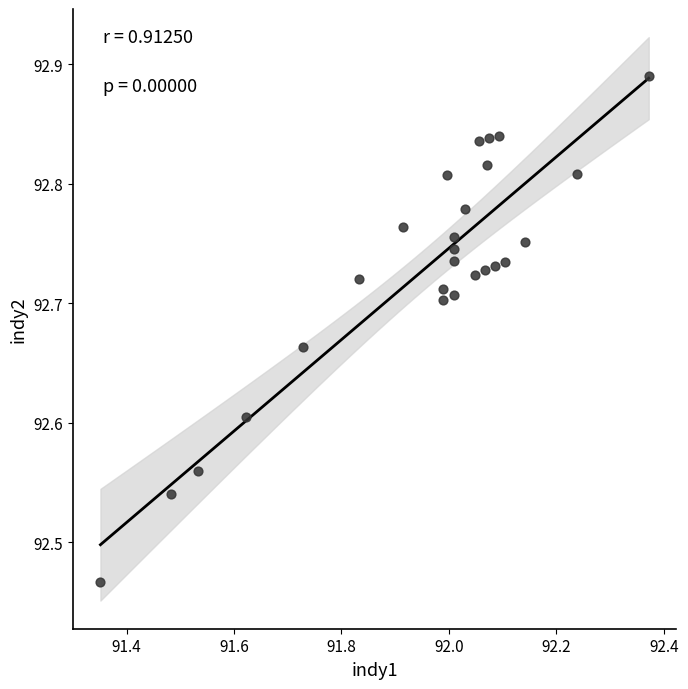

What is the range of Y values (max minus min)?

0.4